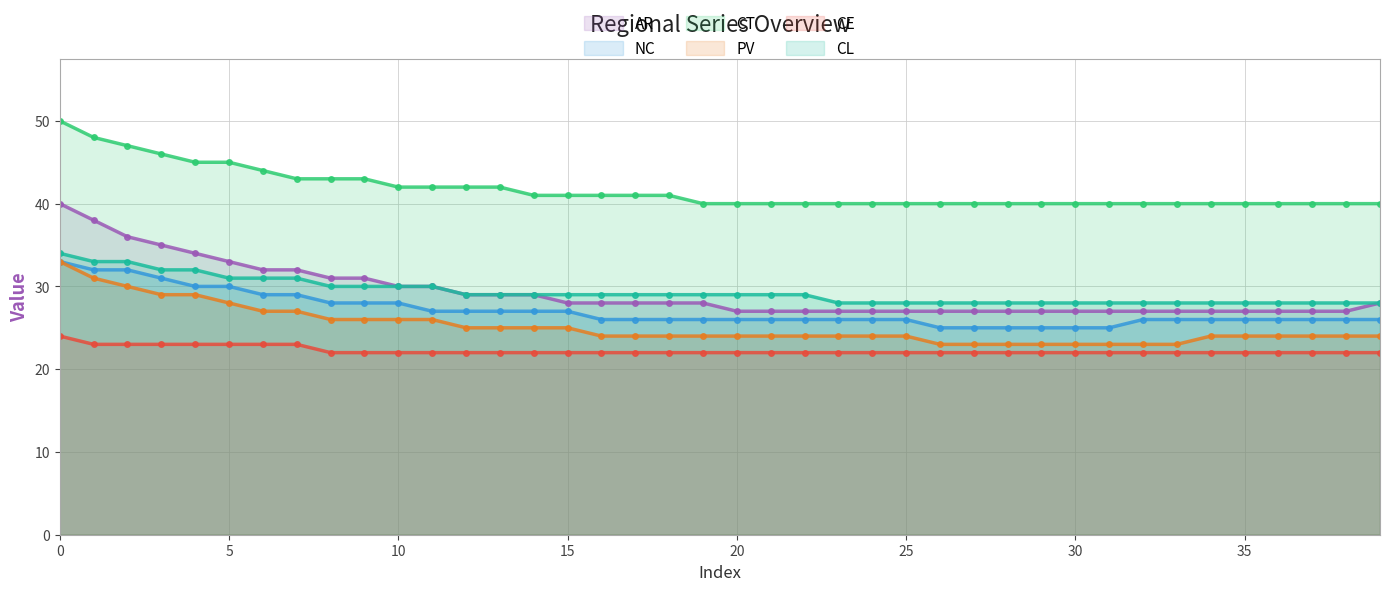

True or false: AR has a value of 7 at 8.

False